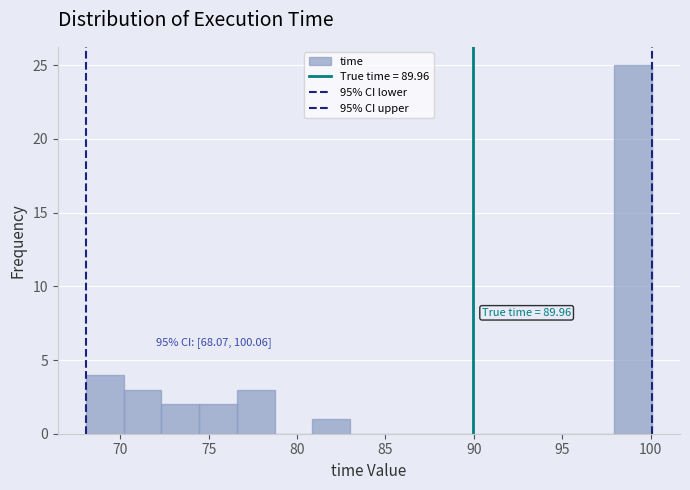

Which range on the x-axis has the tallest bar?

98.0 to 100.0